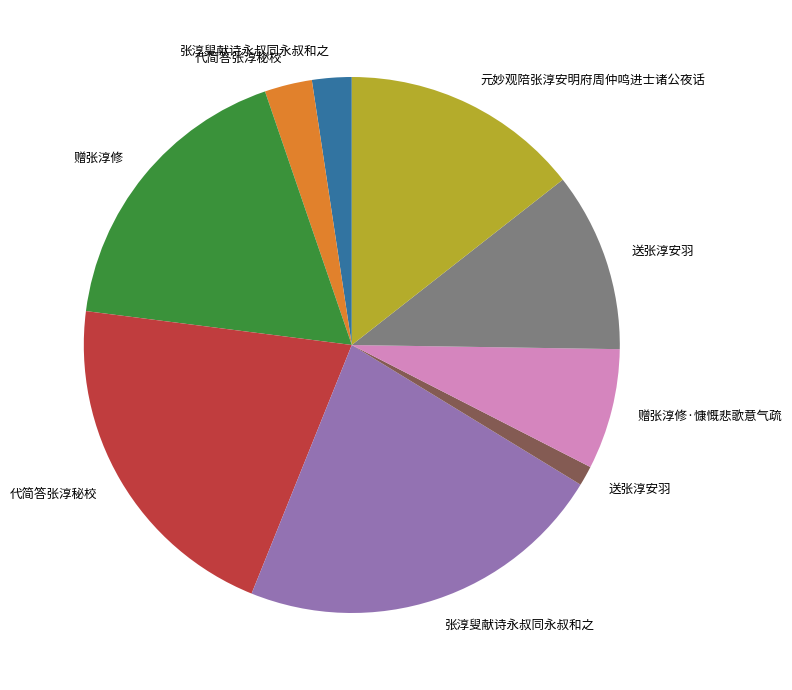

Does any single category account for the majority?

No